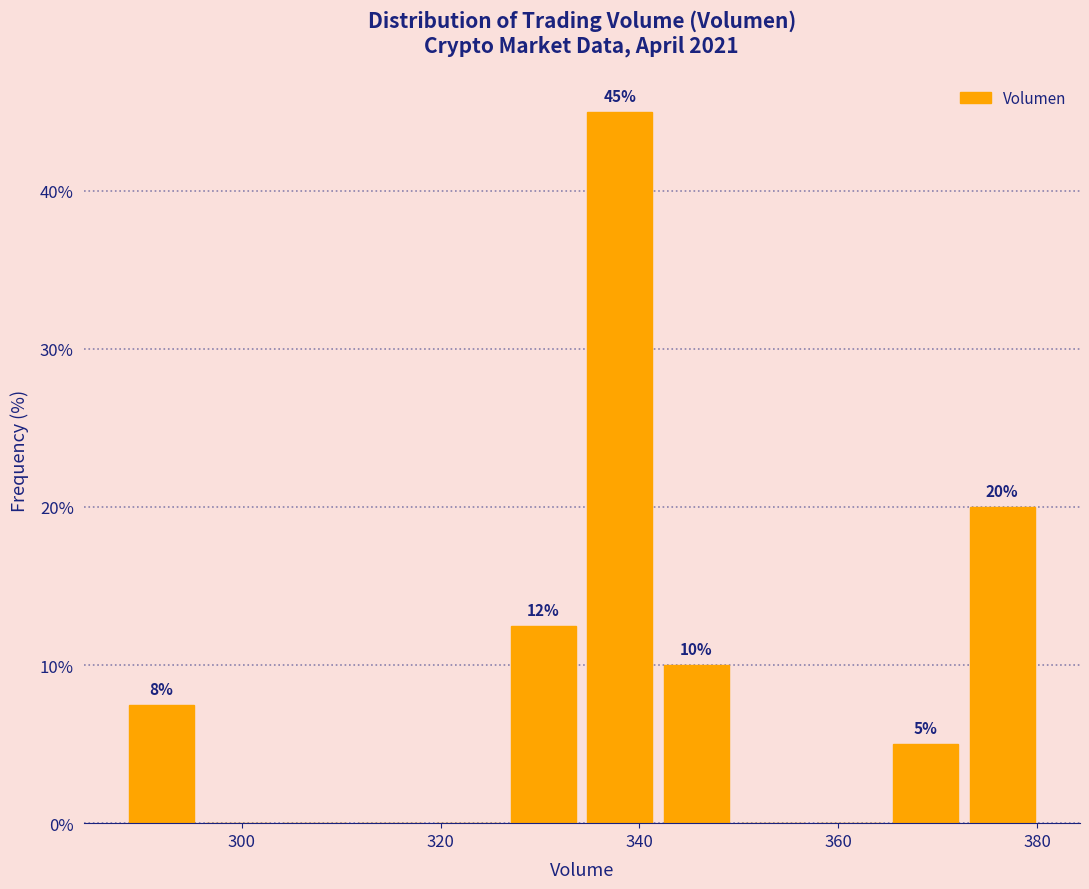

Read against the x-axis, roughly where is the centre of the tallest bar?

338